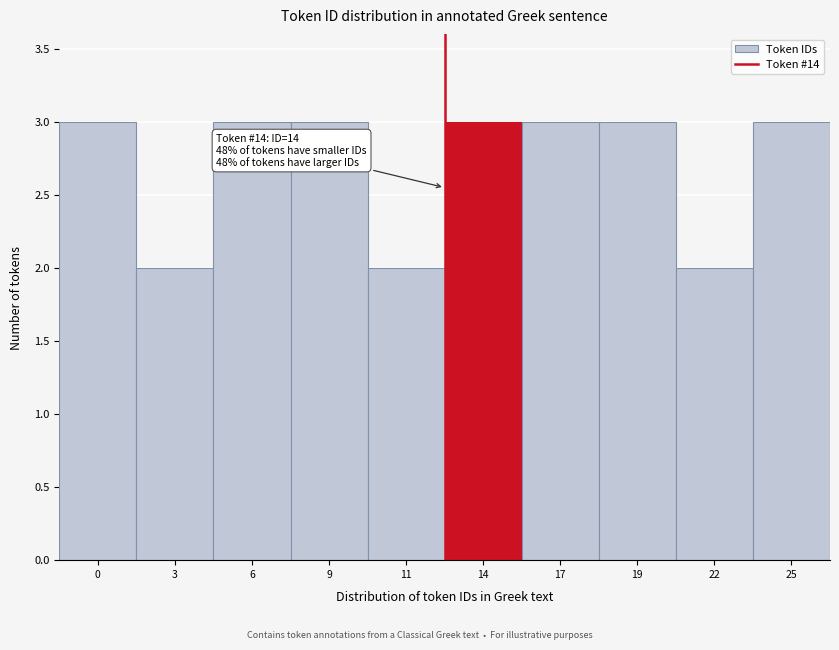

Reading right to left, what are all the values shown in this chart?

3	2	3	3	3	2	3	3	2	3